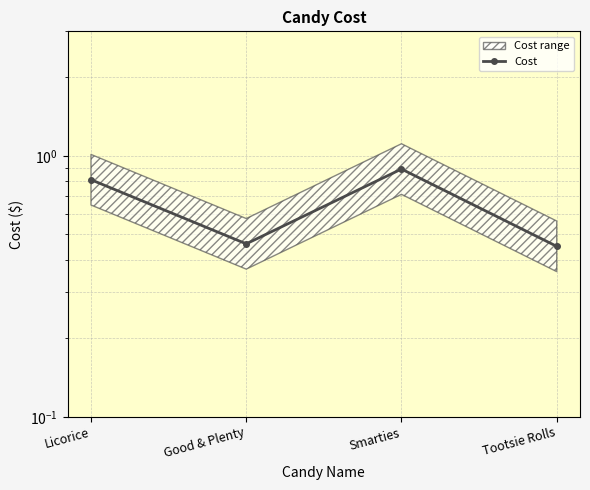

What is the label of the 2nd point from the left?

Good & Plenty